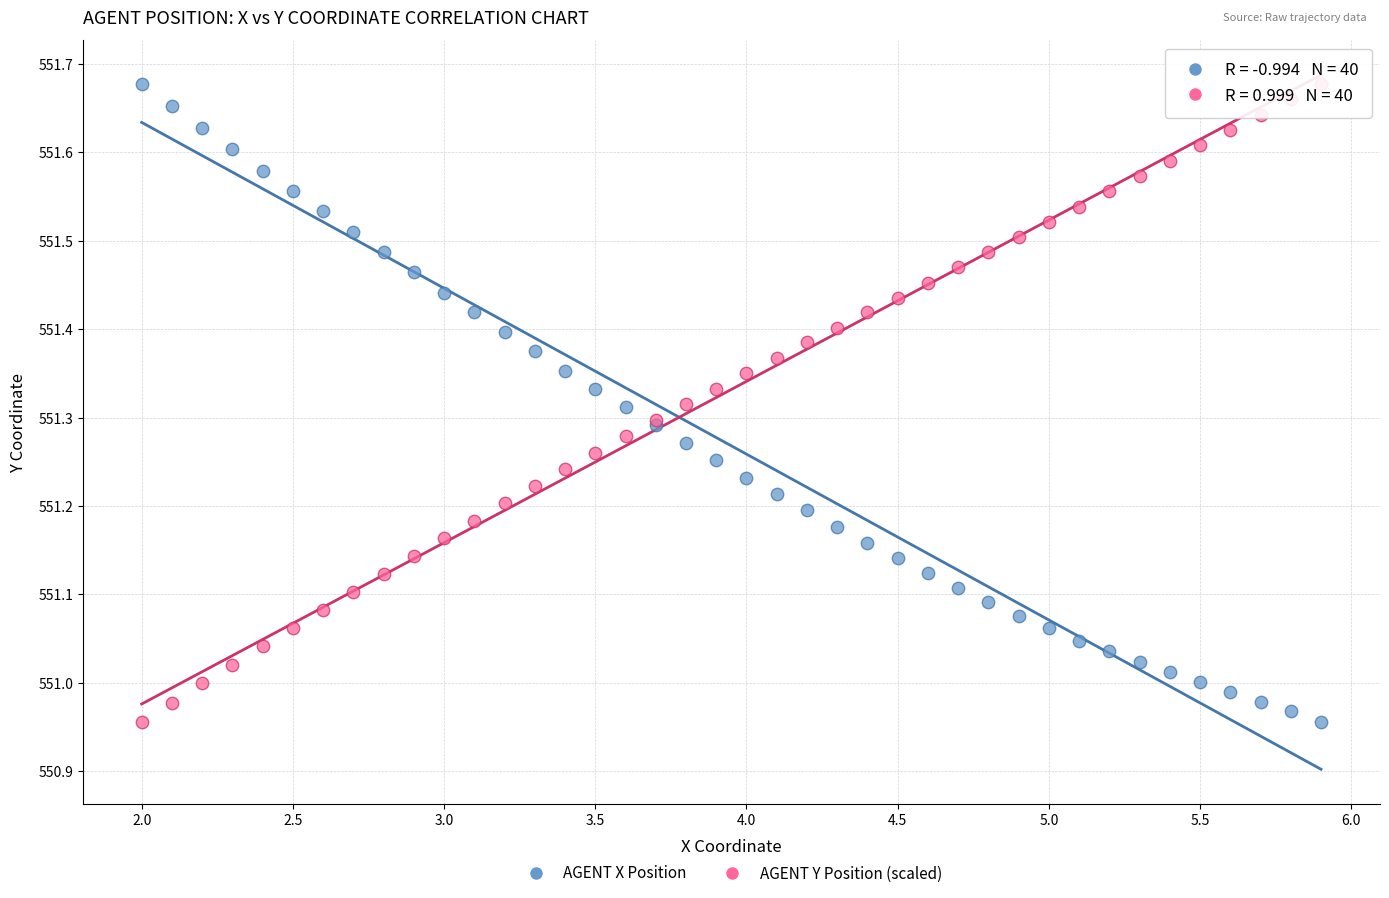

What is the X range (max minus min) for the scatter plot?

3.9